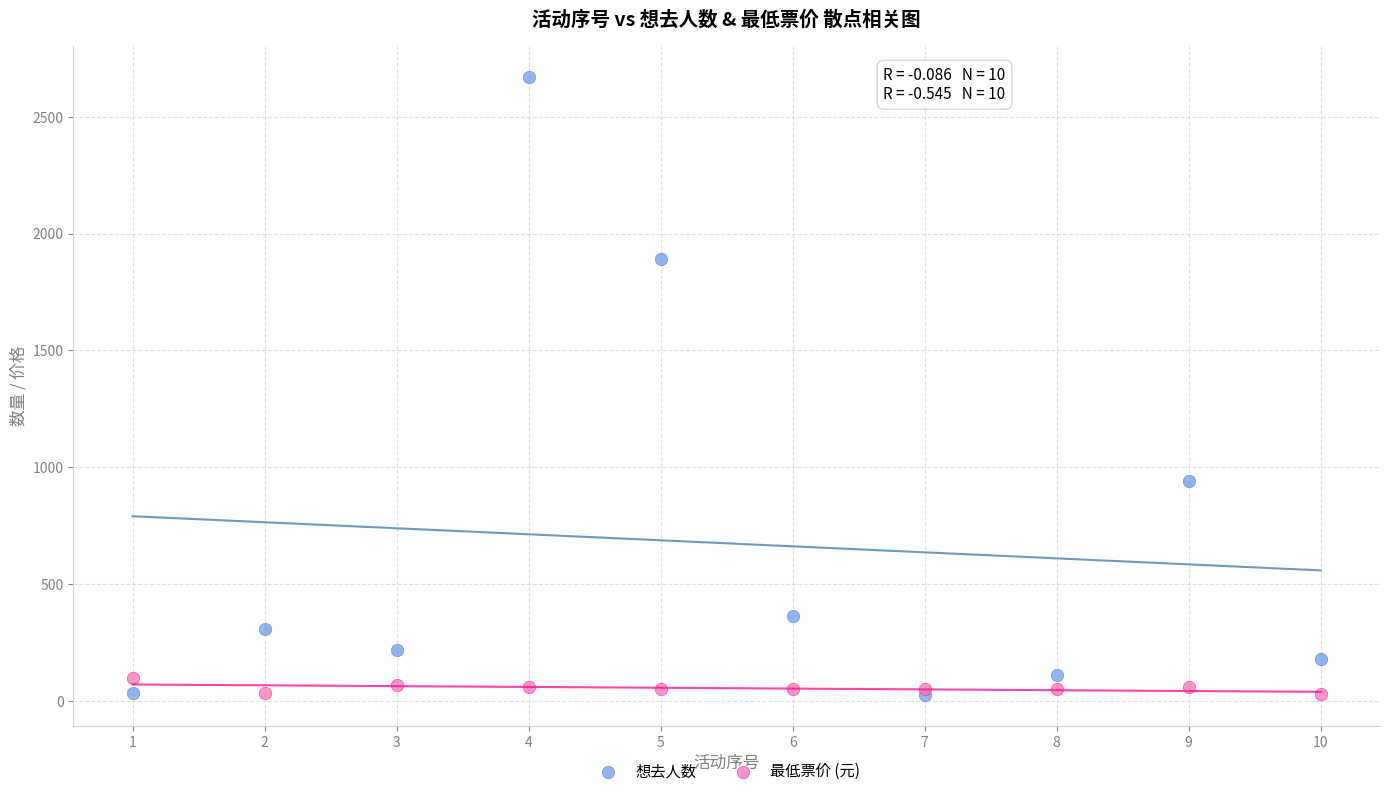

In the 想去人数 series, what Y value is closest to 1348?

941